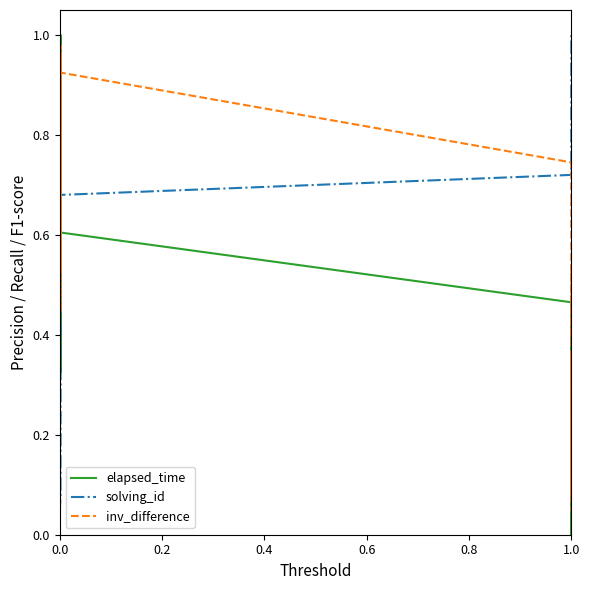

Which series ends up on top after the final intersection of elapsed_time and solving_id?

solving_id